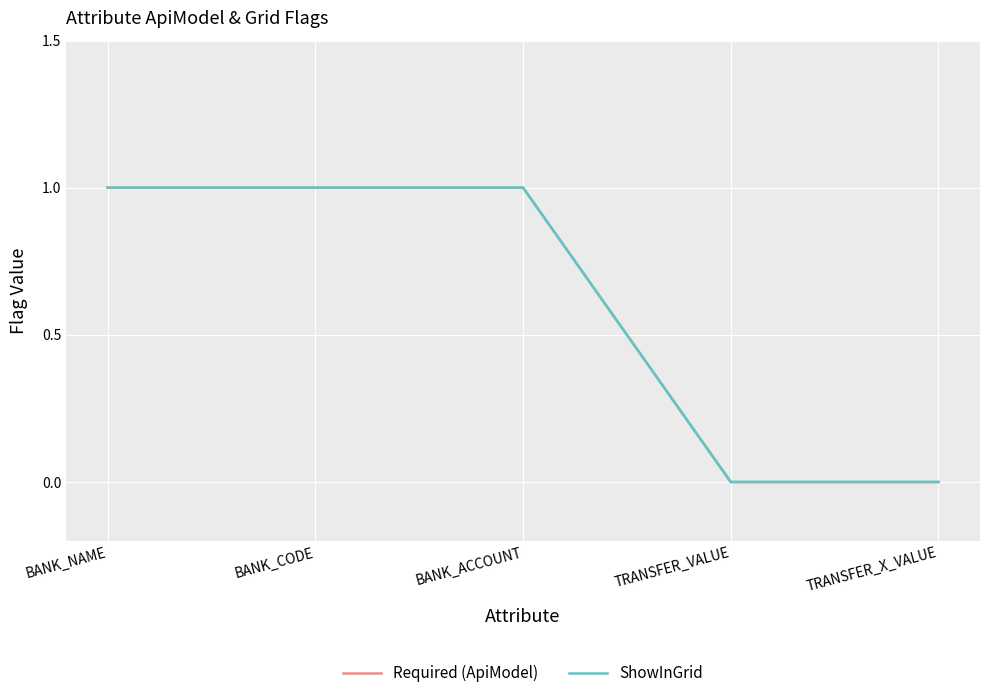

Does the chart have visible grid lines?

Yes